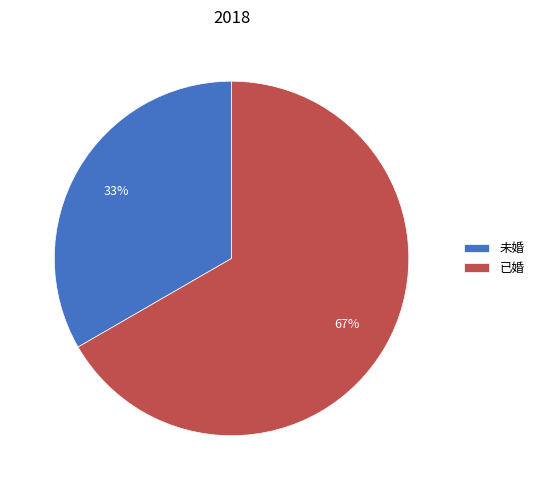

Rank the categories by value from lowest to highest.

未婚, 已婚